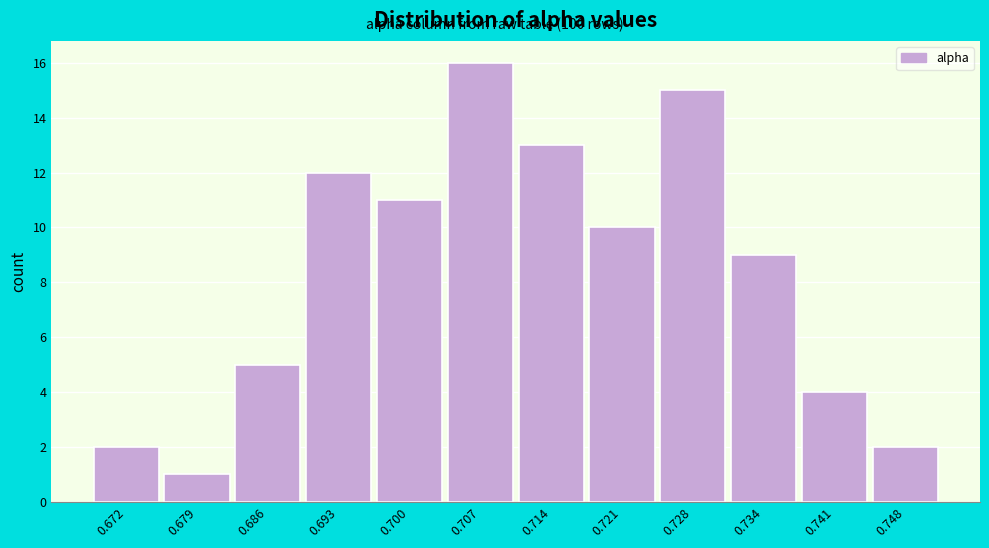

Reading left to right, list all the values displayed in this chart.

2	1	5	12	11	16	13	10	15	9	4	2